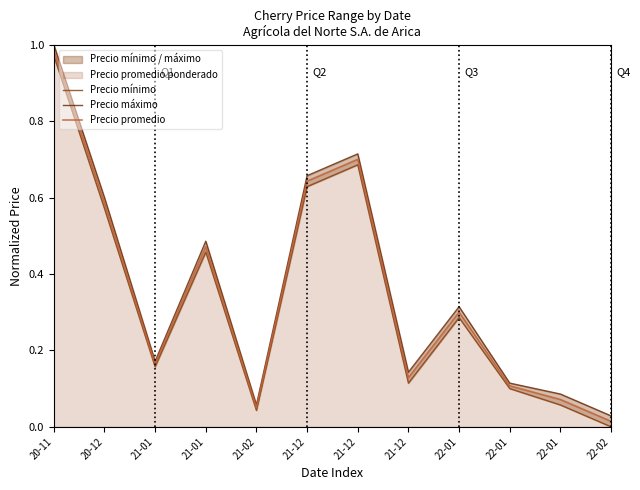

What is the greatest value displayed?

1.0